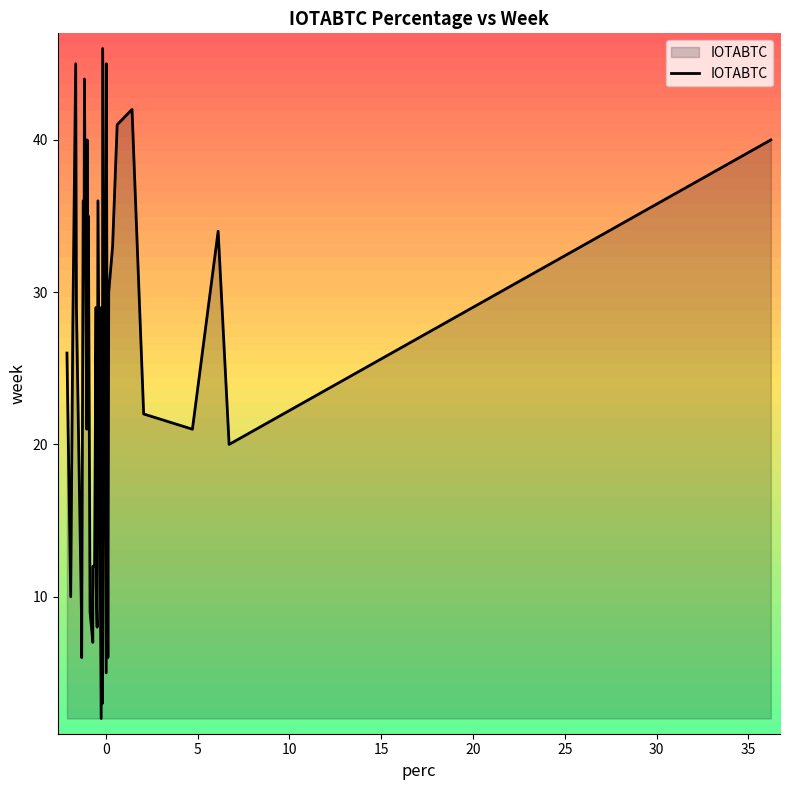

True or false: there are more than 1 points higher than both neighbors.

True